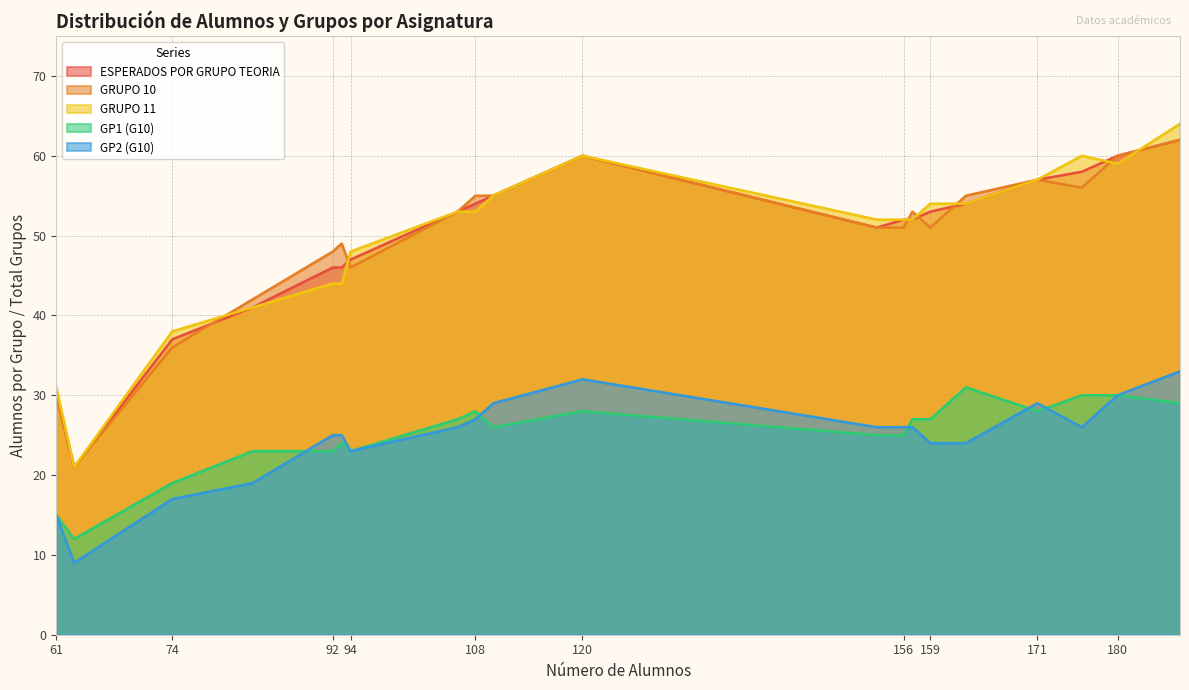

What is the total value across all series at 61?

121